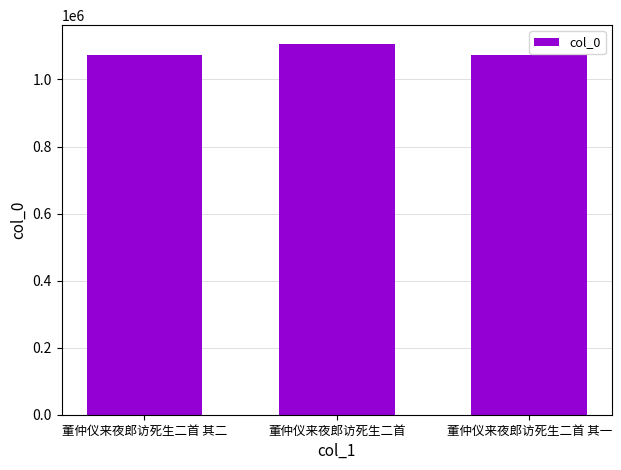

What is the maximum value shown in the chart?

1106665